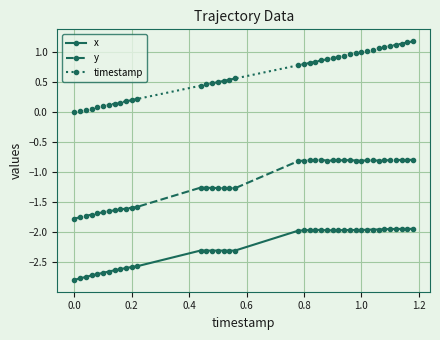

True or false: y has more than 0 points higher than both neighbors.

True